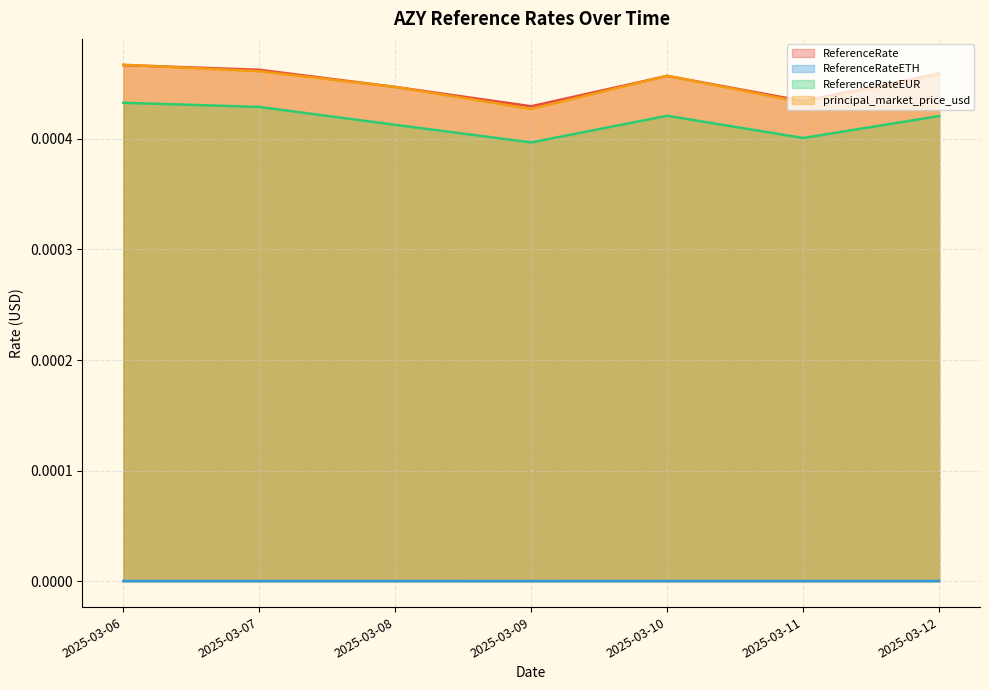

Which series has the largest total across all categories?

ReferenceRate